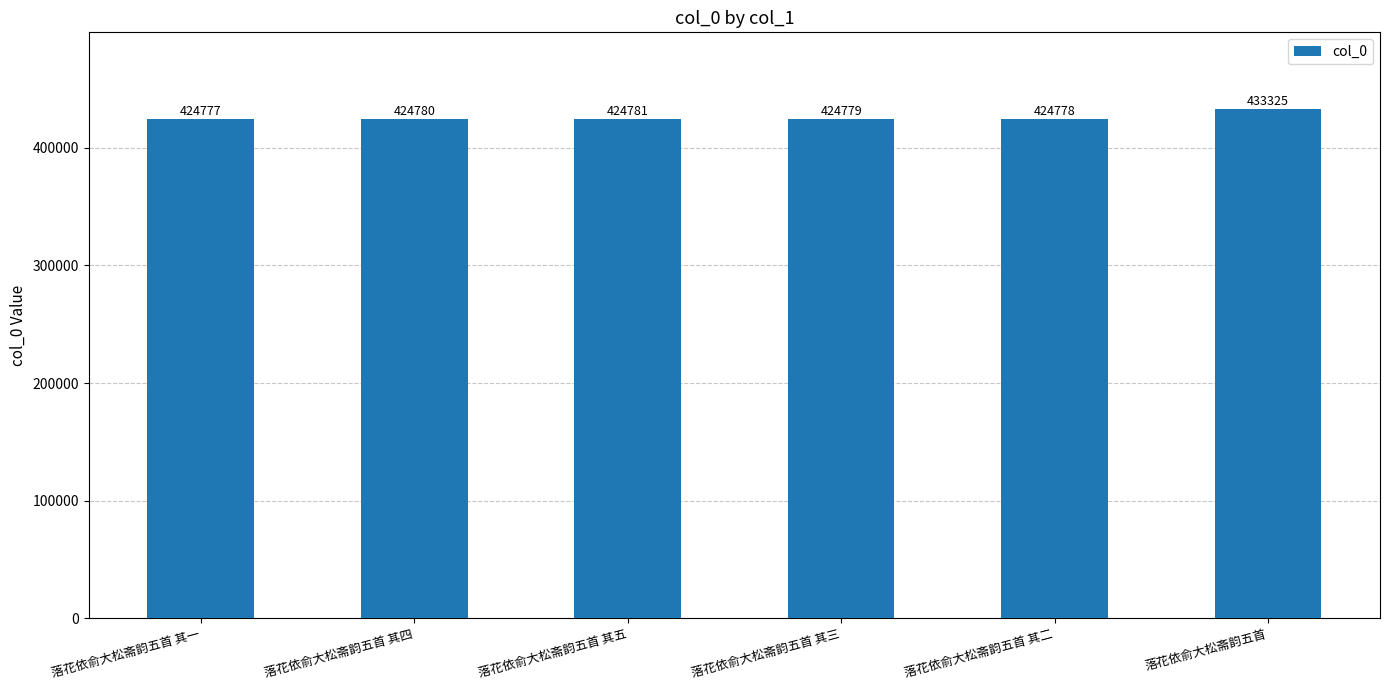

What is the smallest value displayed?

424777